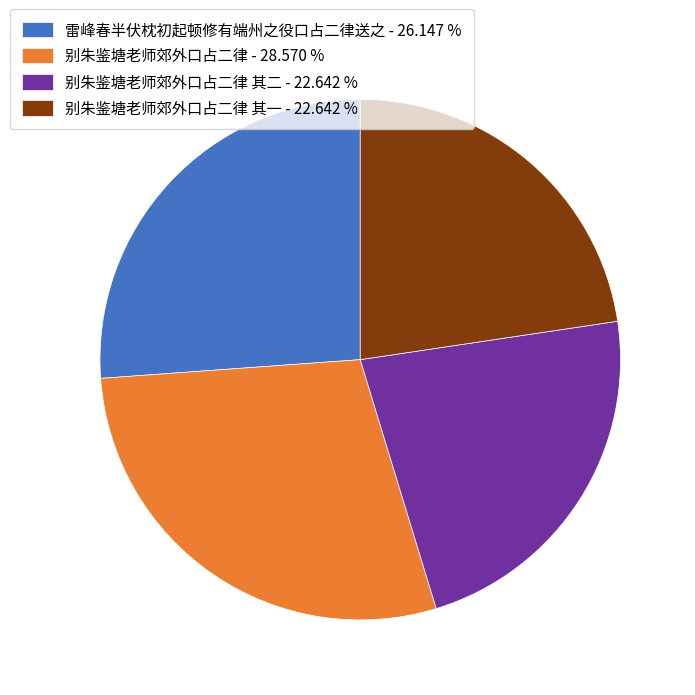

What is the ratio of the value at 雷峰春半伏枕初起顿修有端州之役口占二律送之 - 26.147 % to the value at 别朱鉴塘老师郊外口占二律 其二 - 22.642 %?

1.2